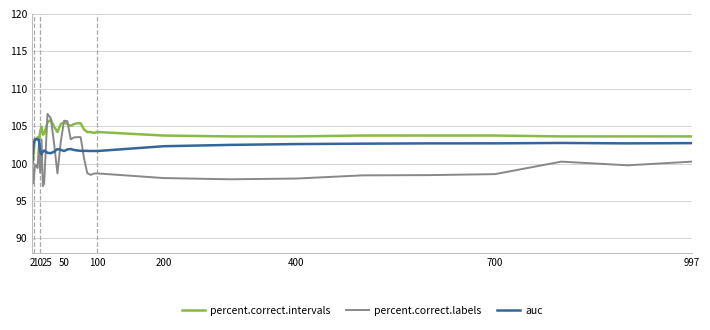

What are all the series names shown in the legend?

percent.correct.intervals, percent.correct.labels, auc